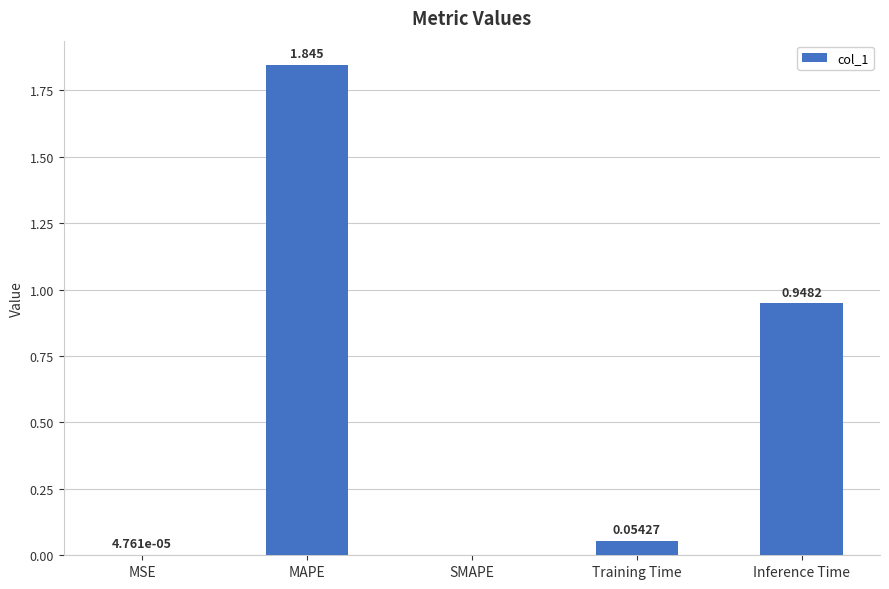

How many data points are above 0?

4